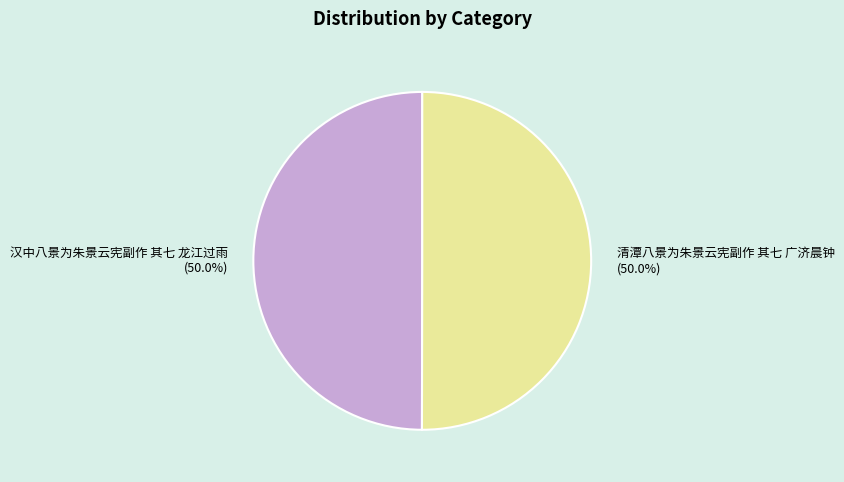

To the nearest percent, what percentage of the pie is 清潭八景为朱景云宪副作 其七 广济晨钟?

50%